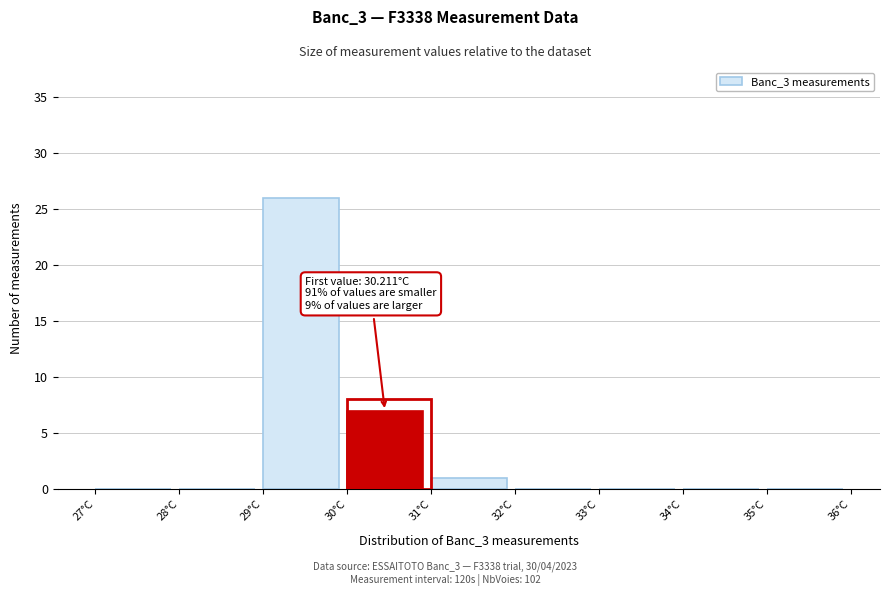

Which range on the x-axis has the tallest bar?

29 to 30